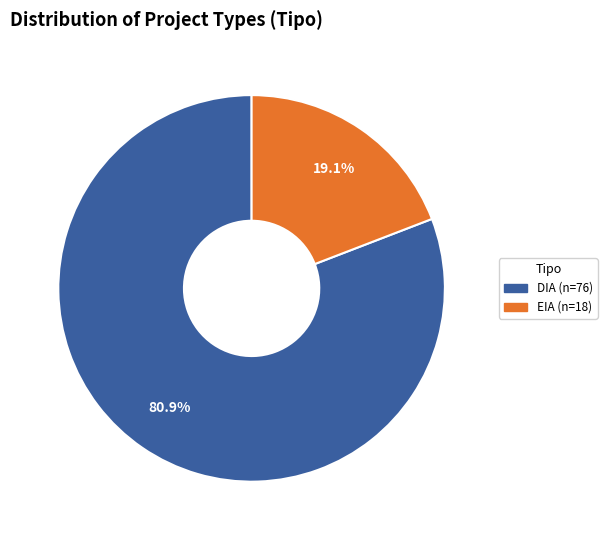

What is the largest slice in the pie chart?

DIA